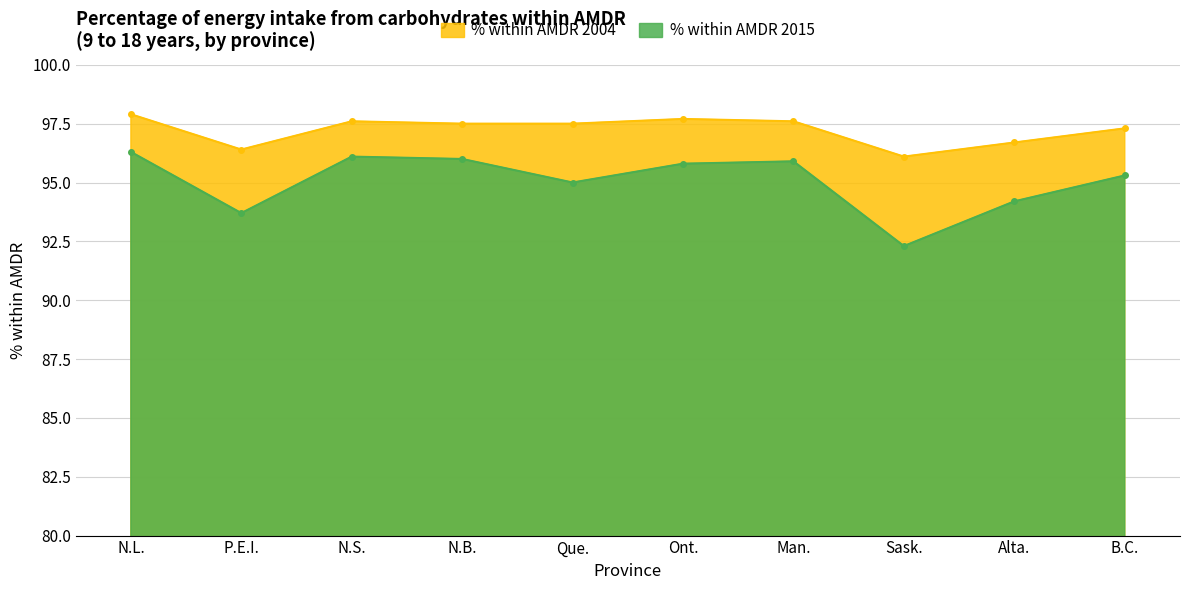

Which has a higher value, N.S. or P.E.I.?

N.S.